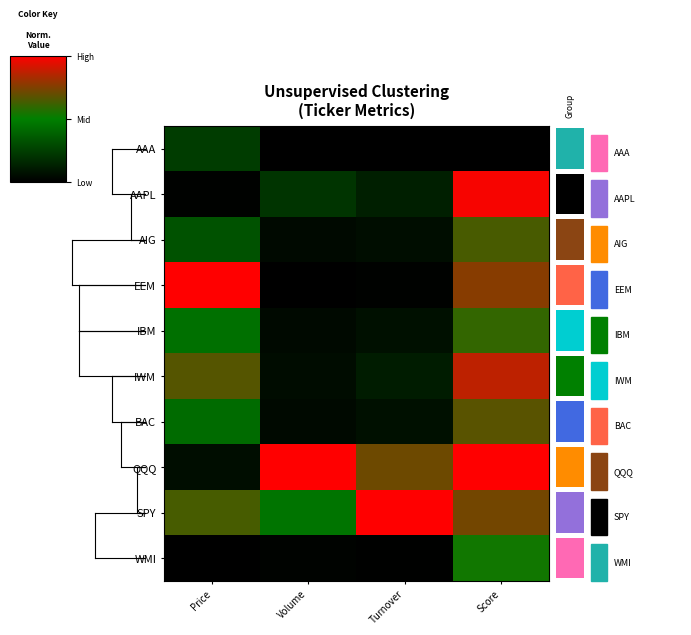

At Volume, list the series in order from largest to smallest.

QQQ, SPY, AAPL, IWM, BAC, IBM, AIG, WMI, EEM, AAA